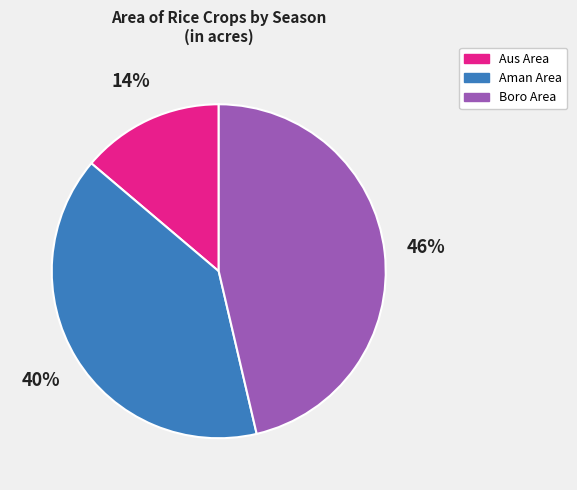

To the nearest percent, what percentage of the pie is Aus Area?

14%